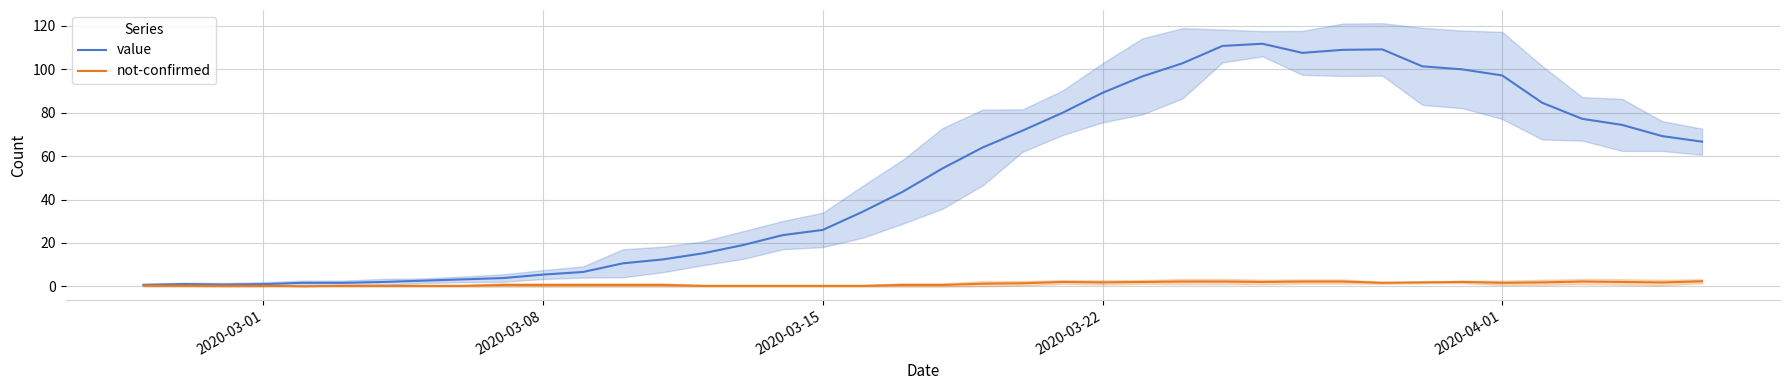

What are all the series names shown in the legend?

value, not-confirmed